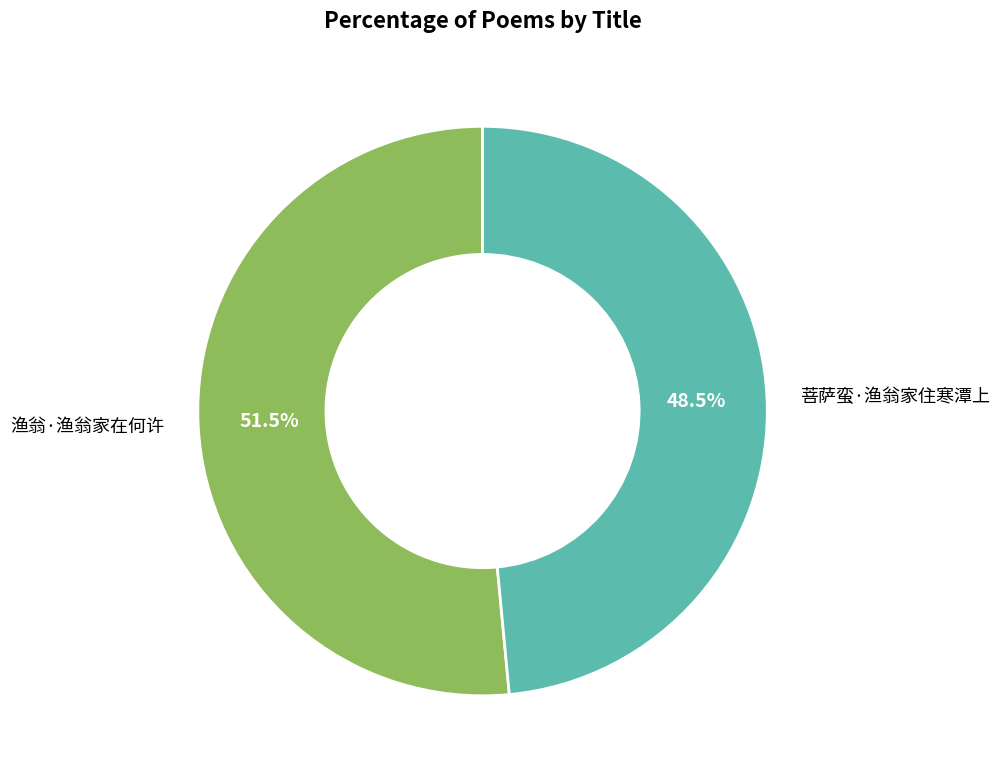

How much of the chart is everything except 渔翁·渔翁家在何许?

48.5%